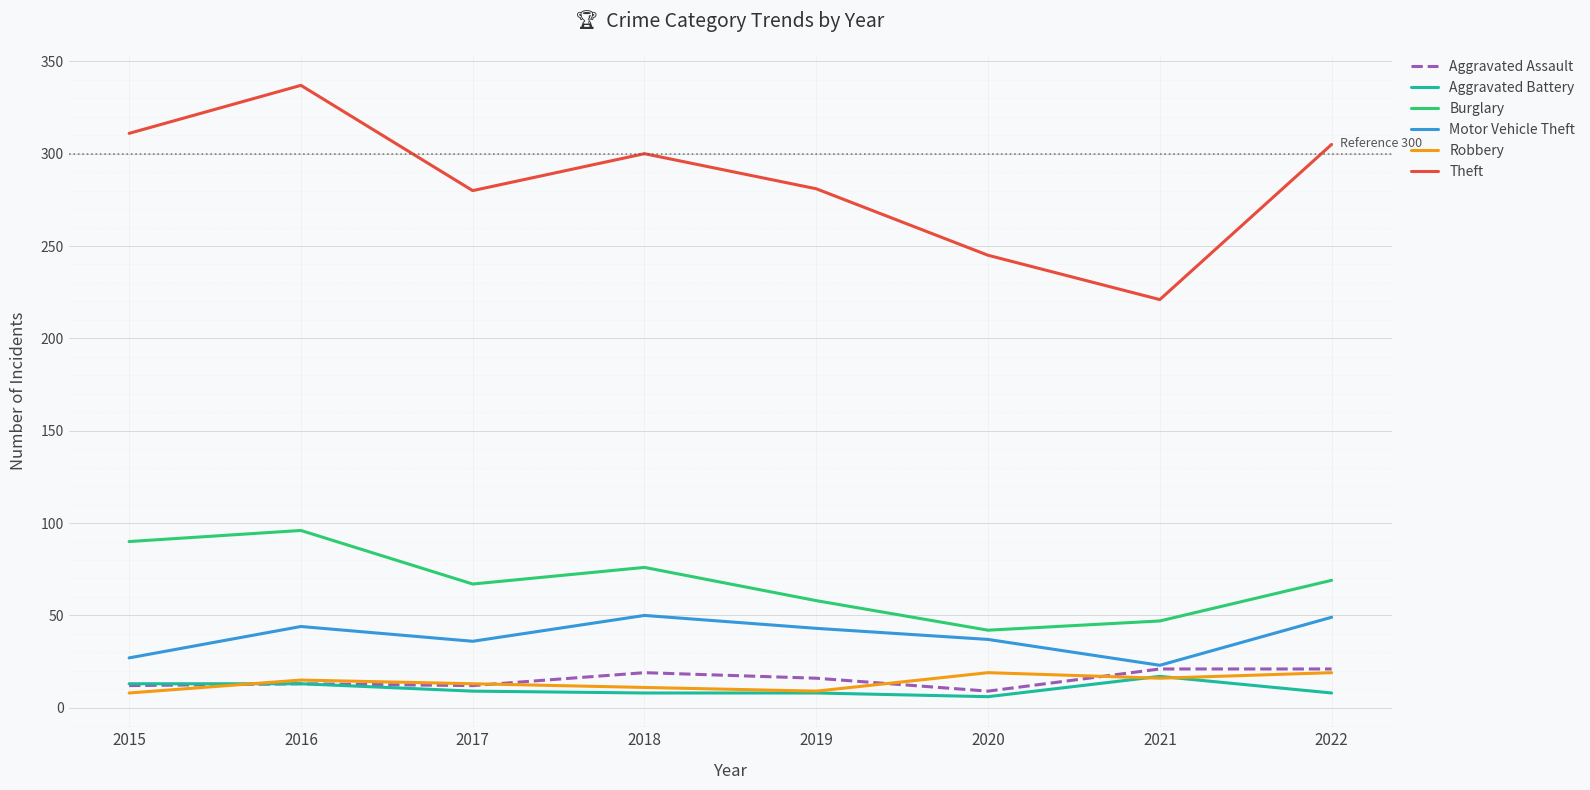

What is the approximate value of Aggravated Battery at 2018?

8